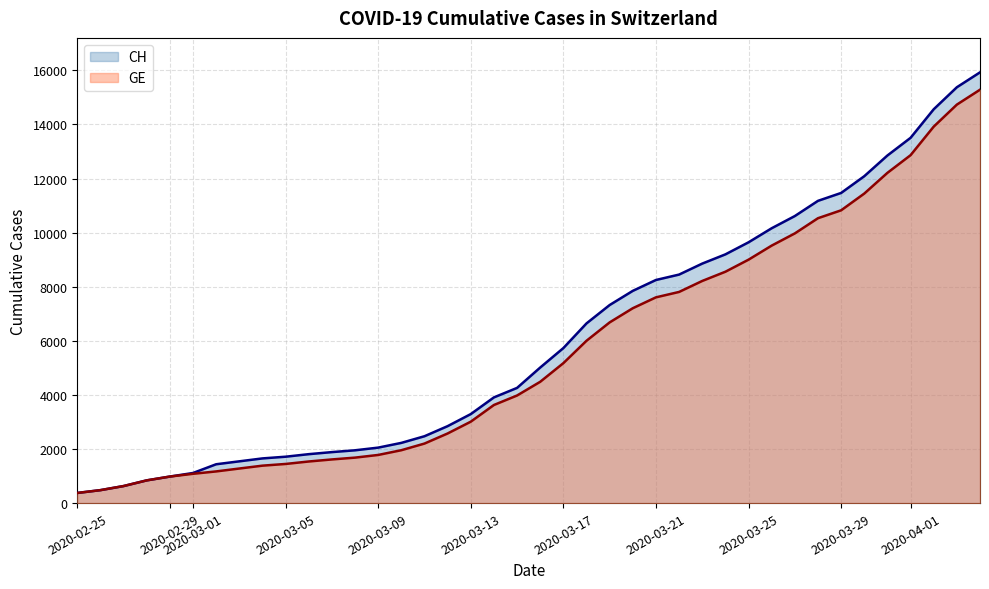

List the series in order of their overall mean, lowest first.

GE, CH